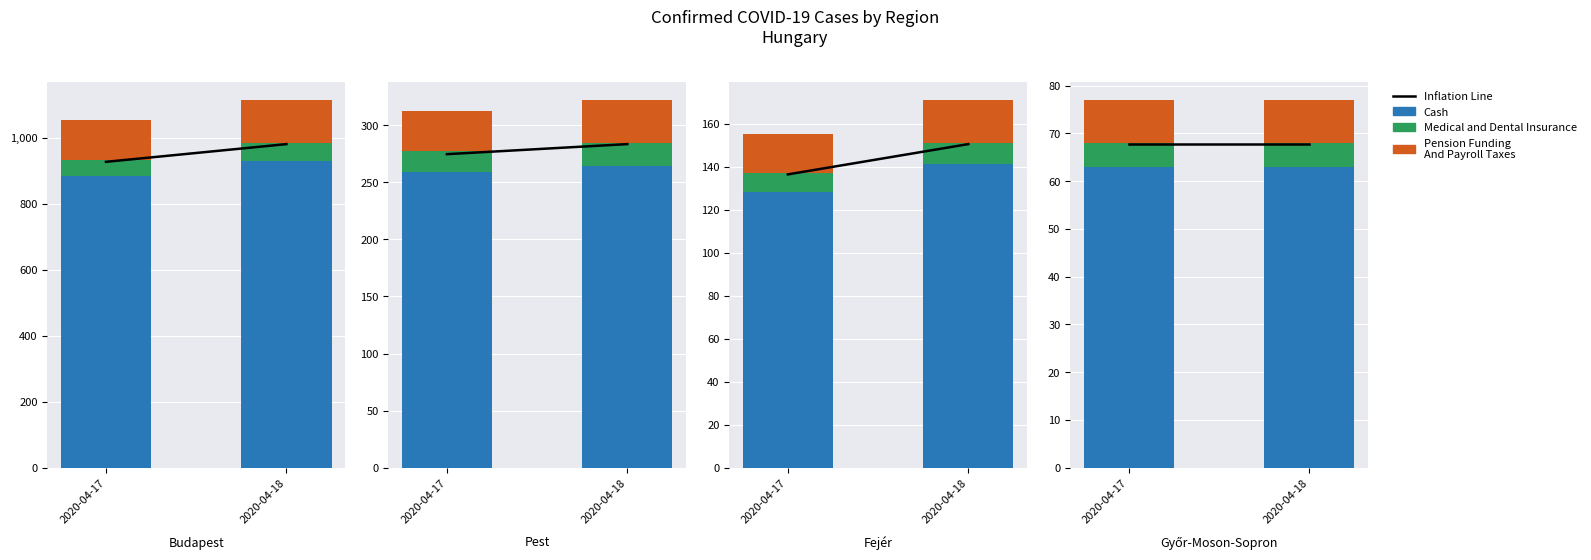

True or false: Medical and Dental Insurance has a value of 2.6 at 2020-04-17.

False